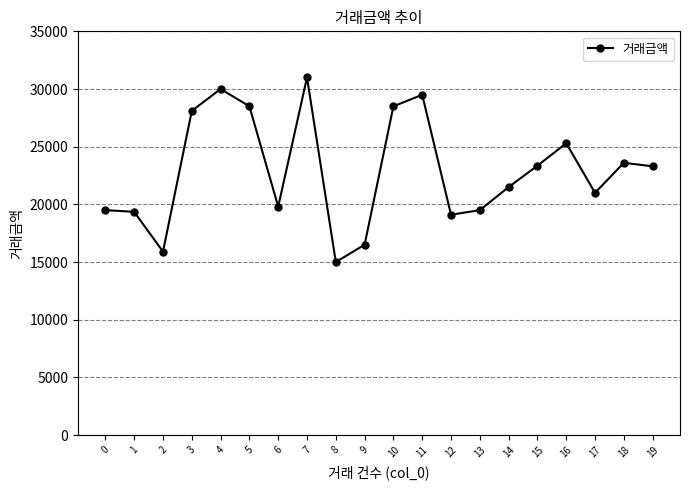

What is the difference between the maximum and minimum values?

16000